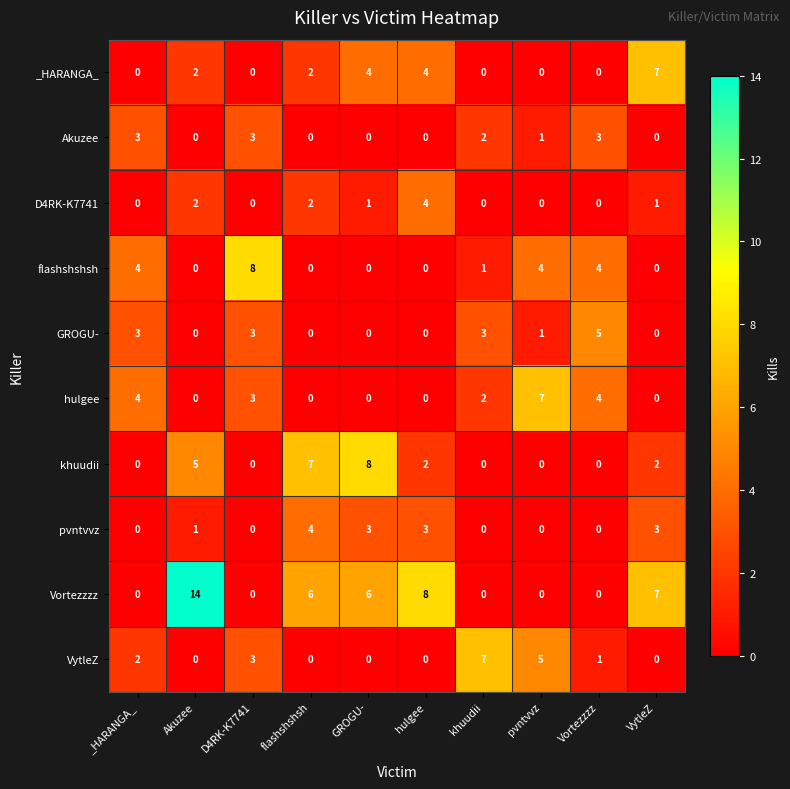

What is the total value across all series at khuudii?

15